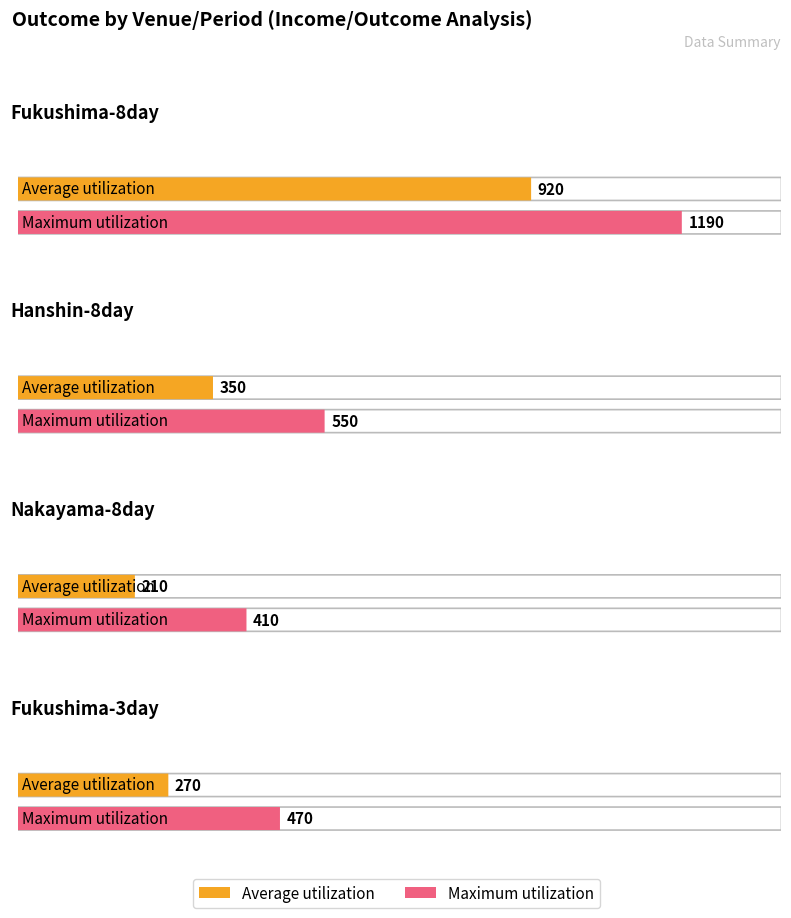

At how many categories does at least one series exceed 345?

4